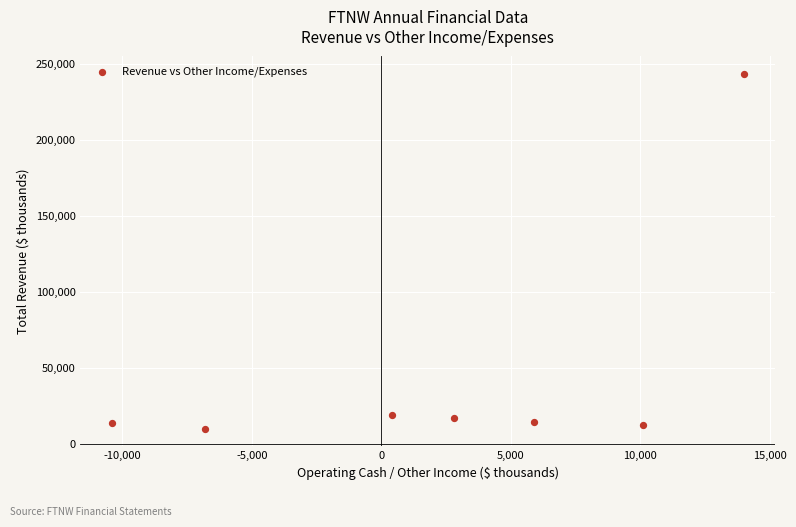

What is the range of Y values (max minus min)?

233300